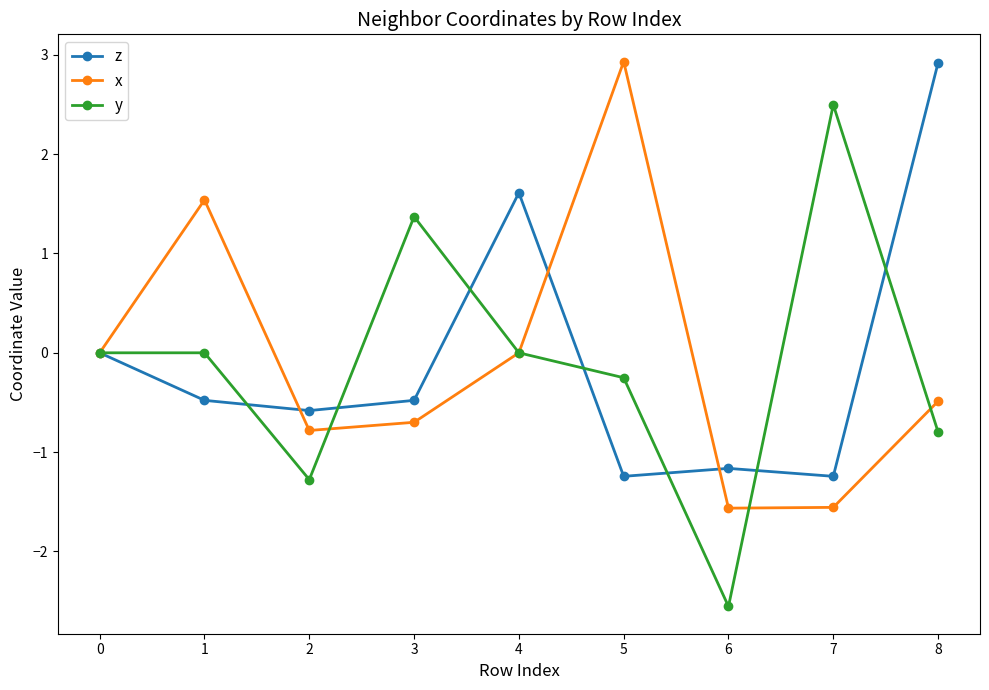

After their last crossing, which series has the higher values: z or x?

z